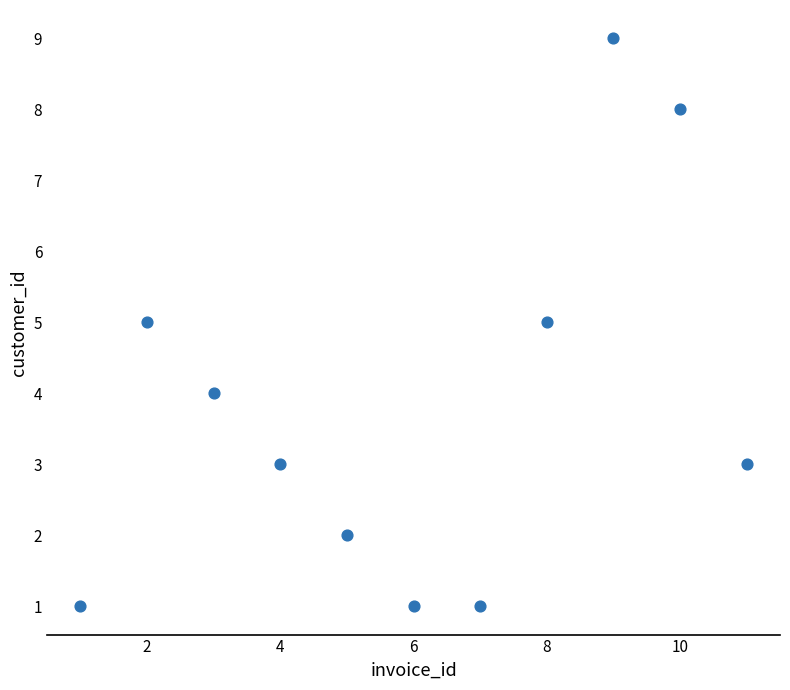

What is the average Y value?

4